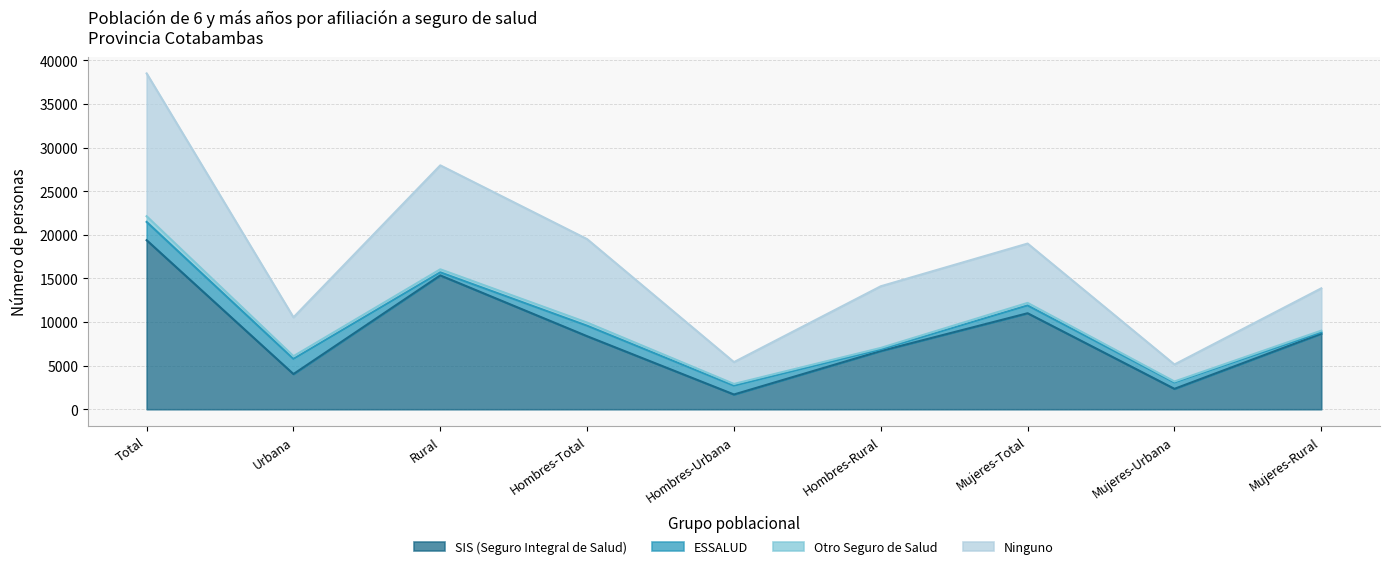

What is the minimum value for Ninguno?

5133